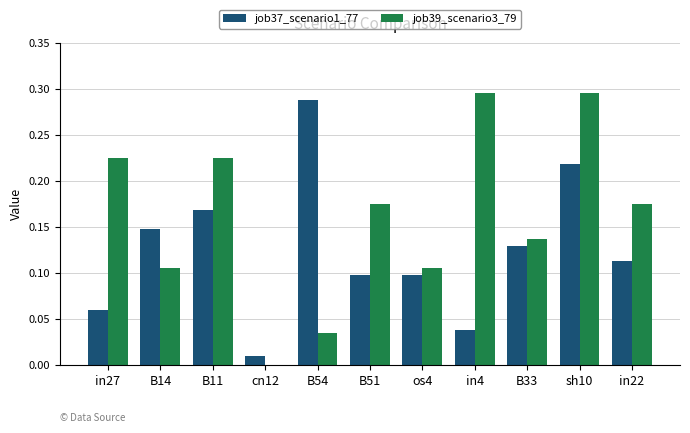

True or false: job37_scenario1_77 has a value of 0.0 at in27.

False